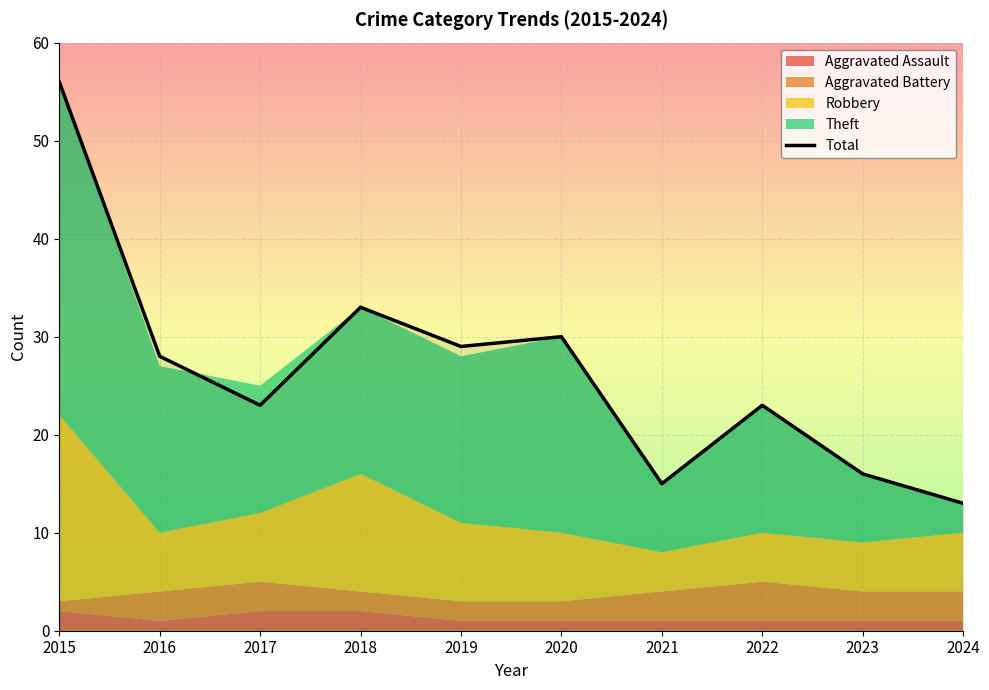

How many values exceed 28?

4